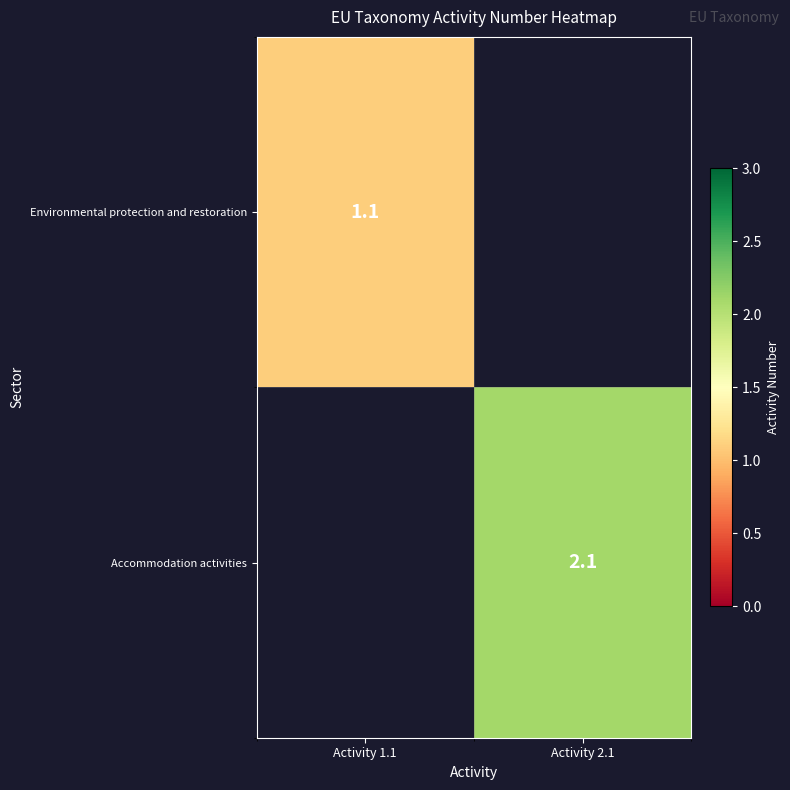

Is the value of Environmental protection and restoration at Activity 1.1 greater than the value of Accommodation activities at Activity 2.1?

No